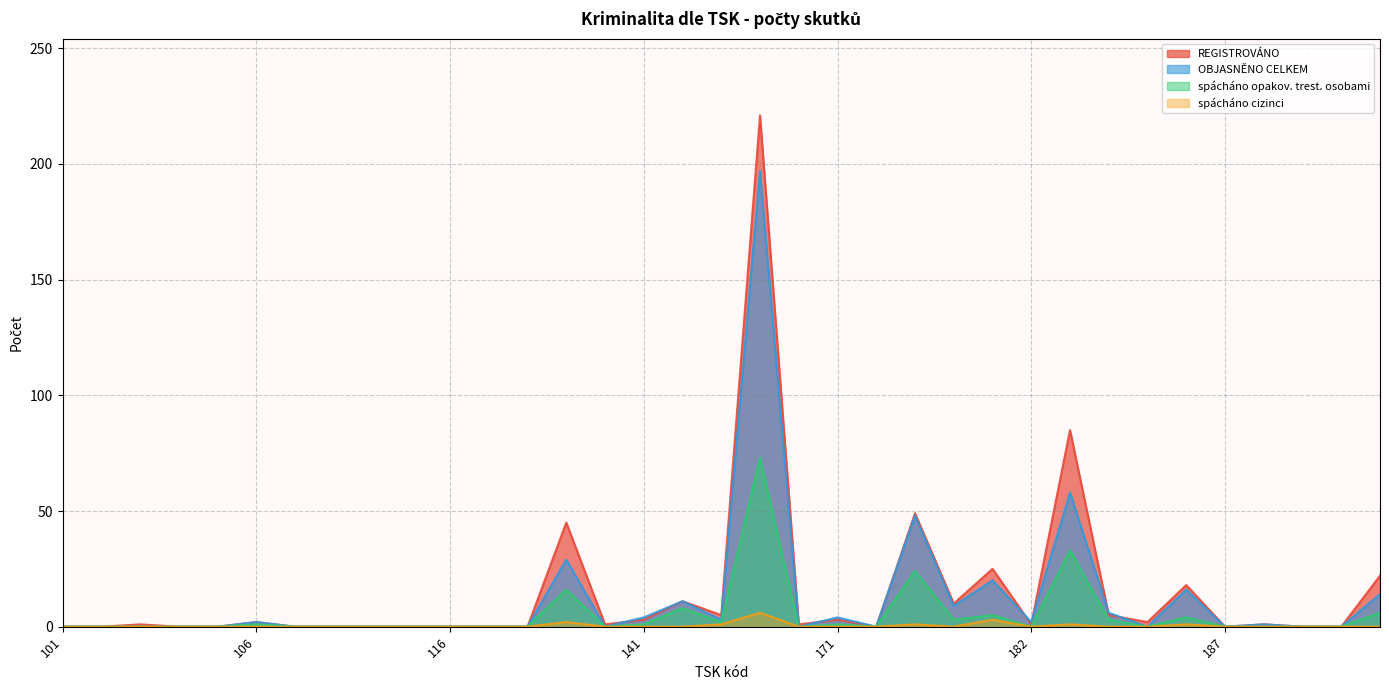

How many lines are shown in the chart?

4